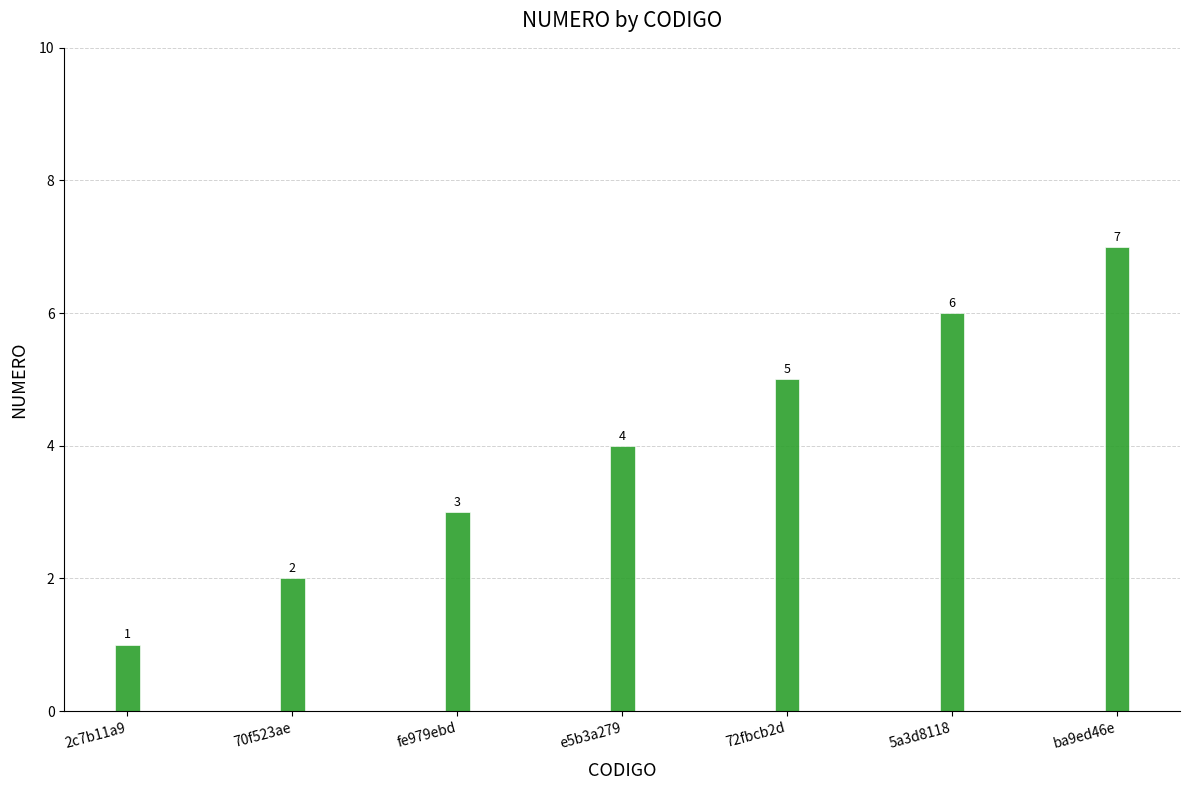

How many distinct data groups are displayed?

1